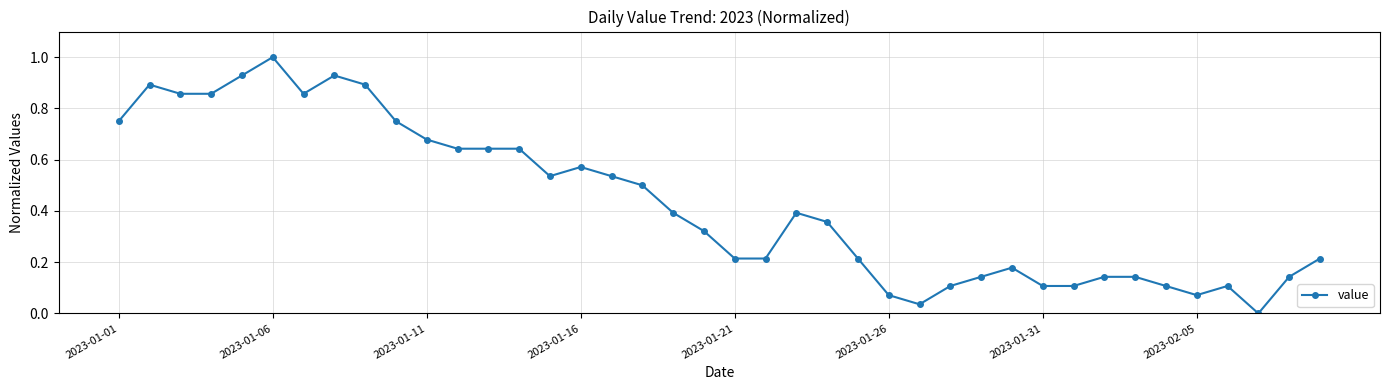

What is the difference between the maximum and minimum values?

1.0